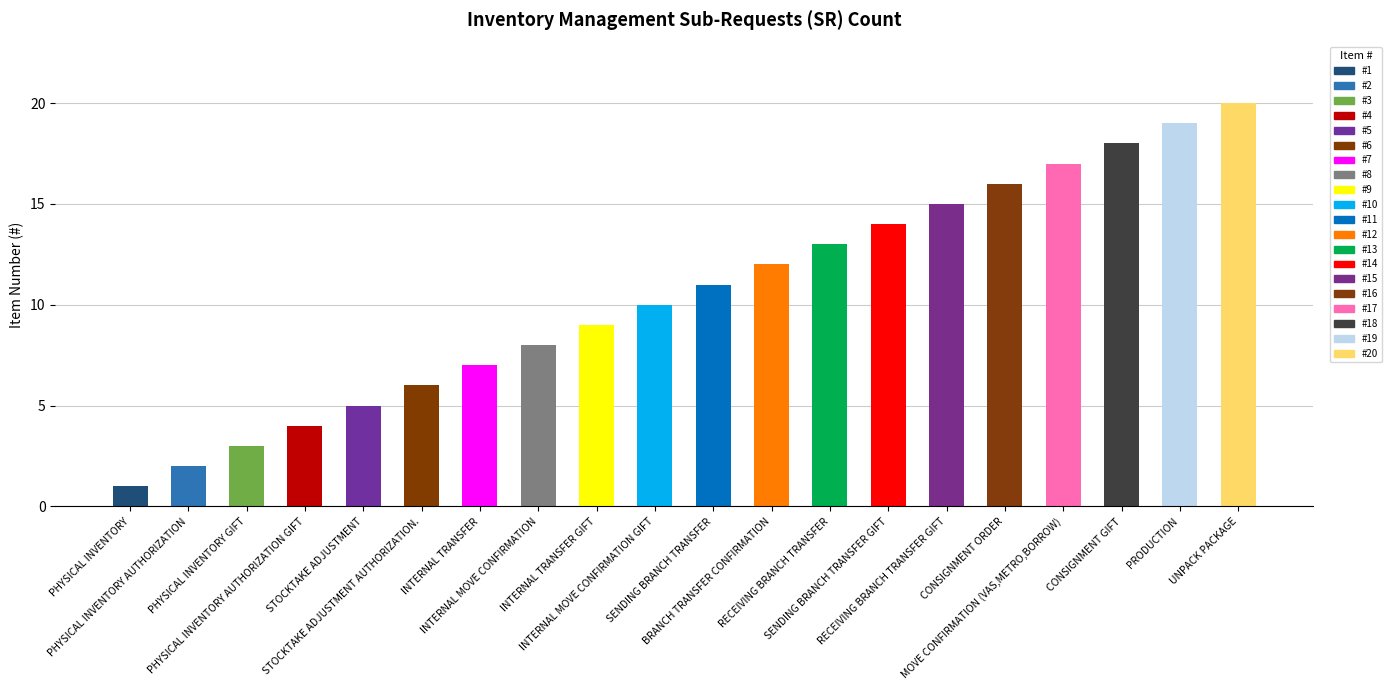

Is it true that the value at INTERNAL TRANSFER GIFT is 4?

False